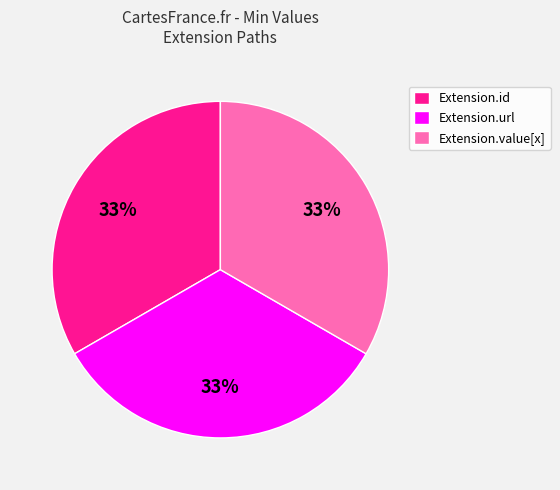

Does Extension.url represent more than half of the total?

No